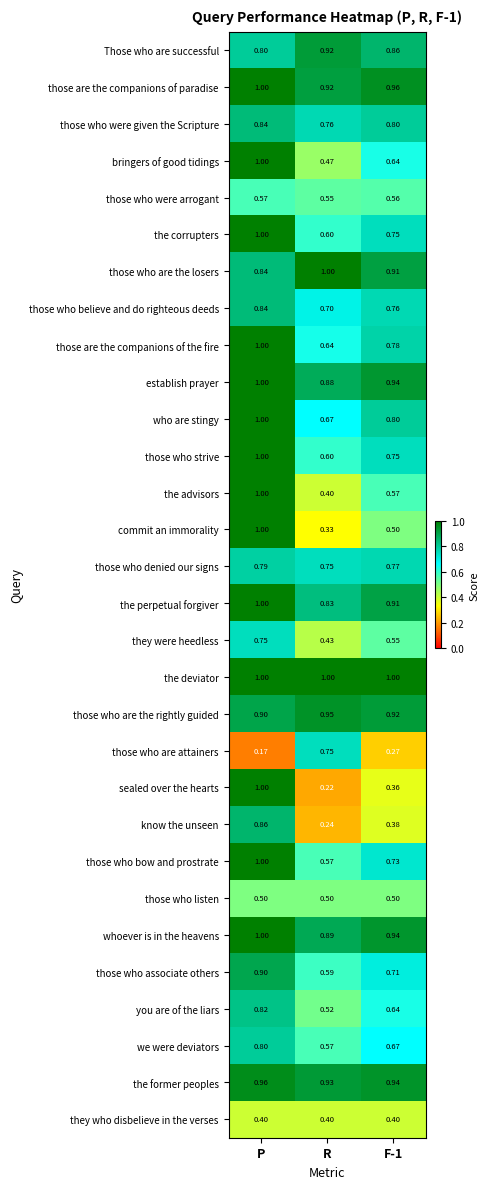

At which category is the sum across all series the highest?

P